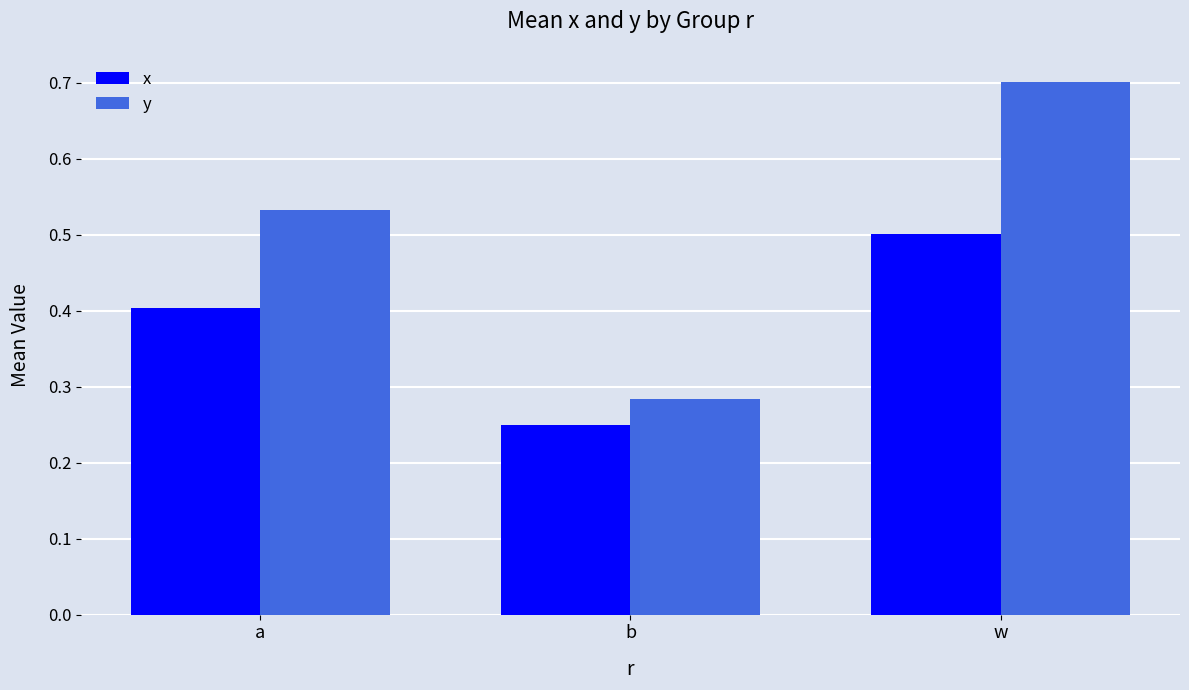

How many bars are there in each group?

2